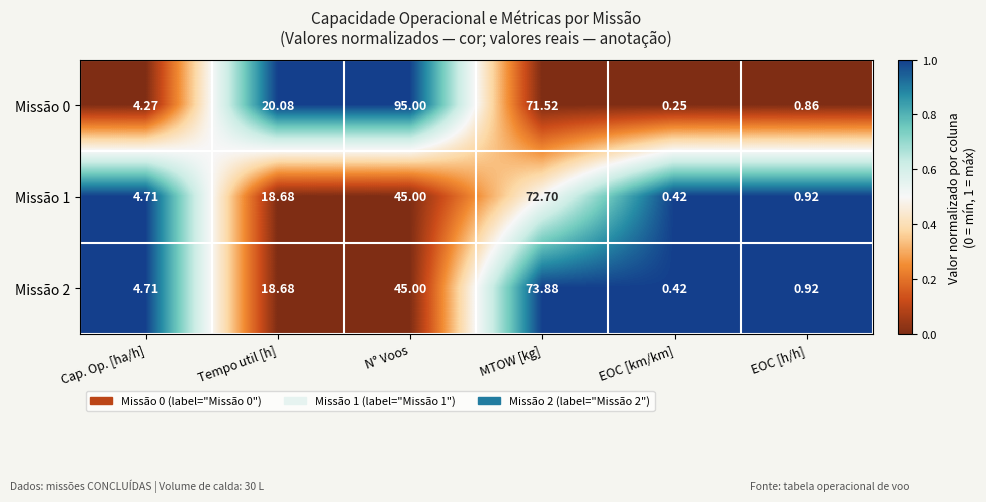

Which category has the lowest value in the Missão 2 series?

EOC [km/km]